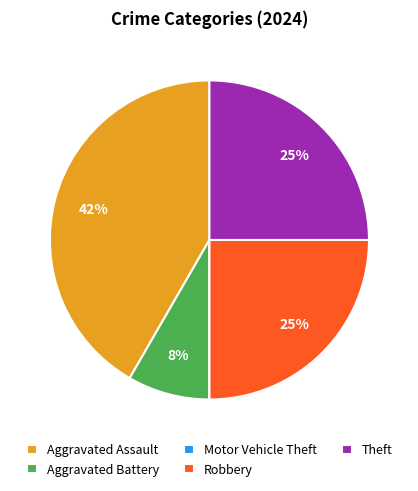

What is the largest slice in the pie chart?

Aggravated Assault